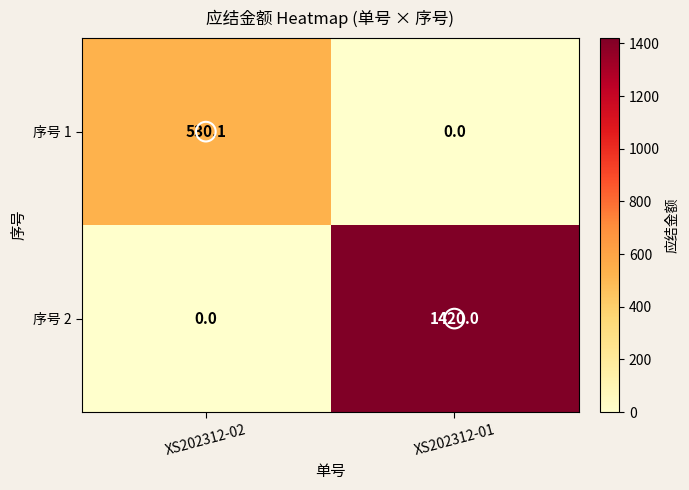

What is the maximum value shown in the chart?

1420.0